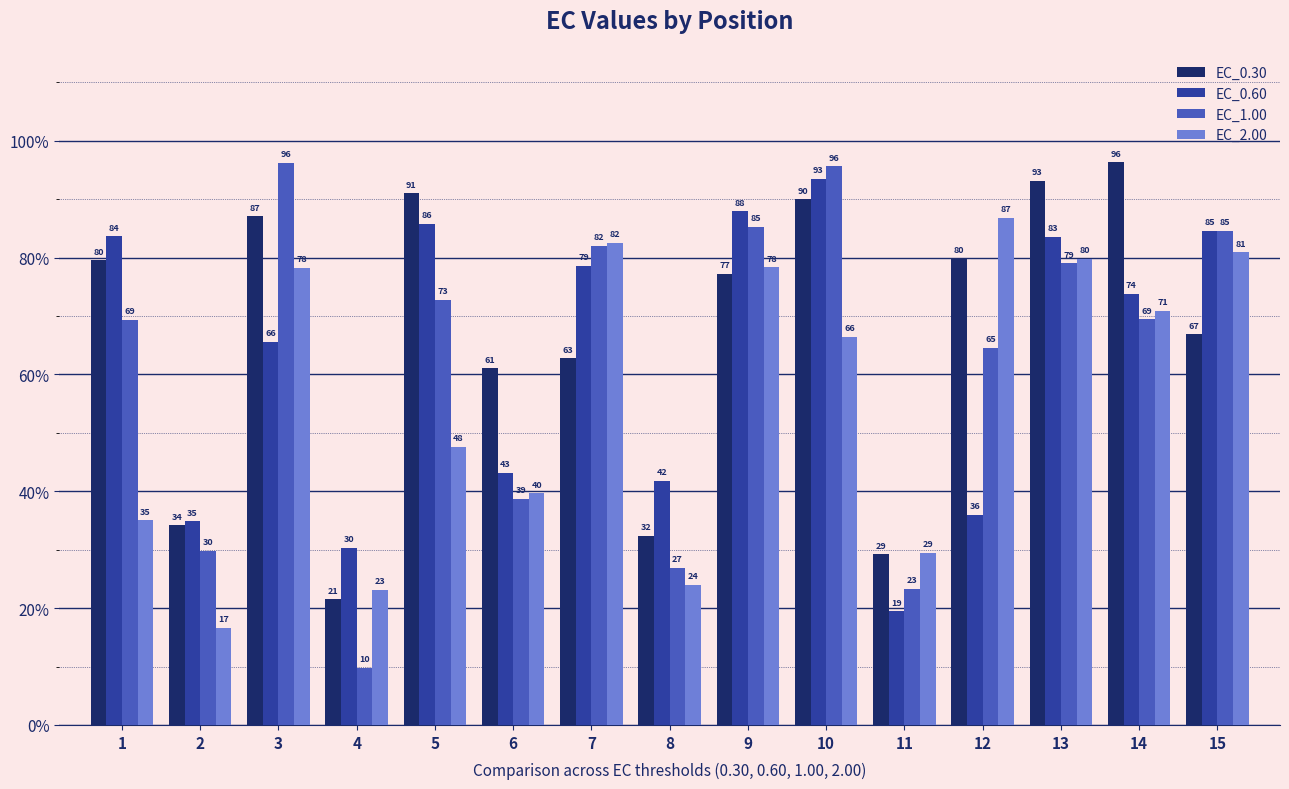

What is the value of the EC_0.60 bar at the 10th from the left?

93.5